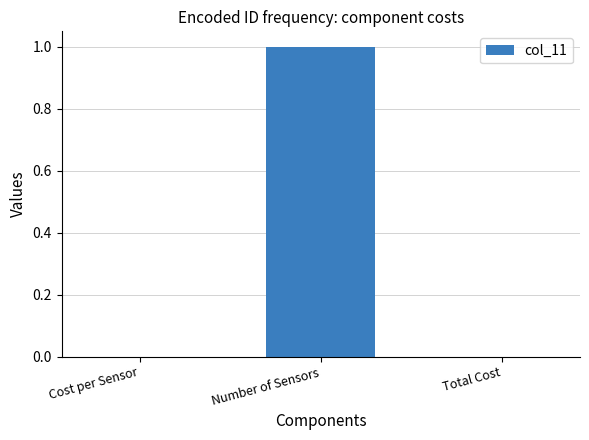

Which label corresponds to the largest value in the chart?

Number of Sensors